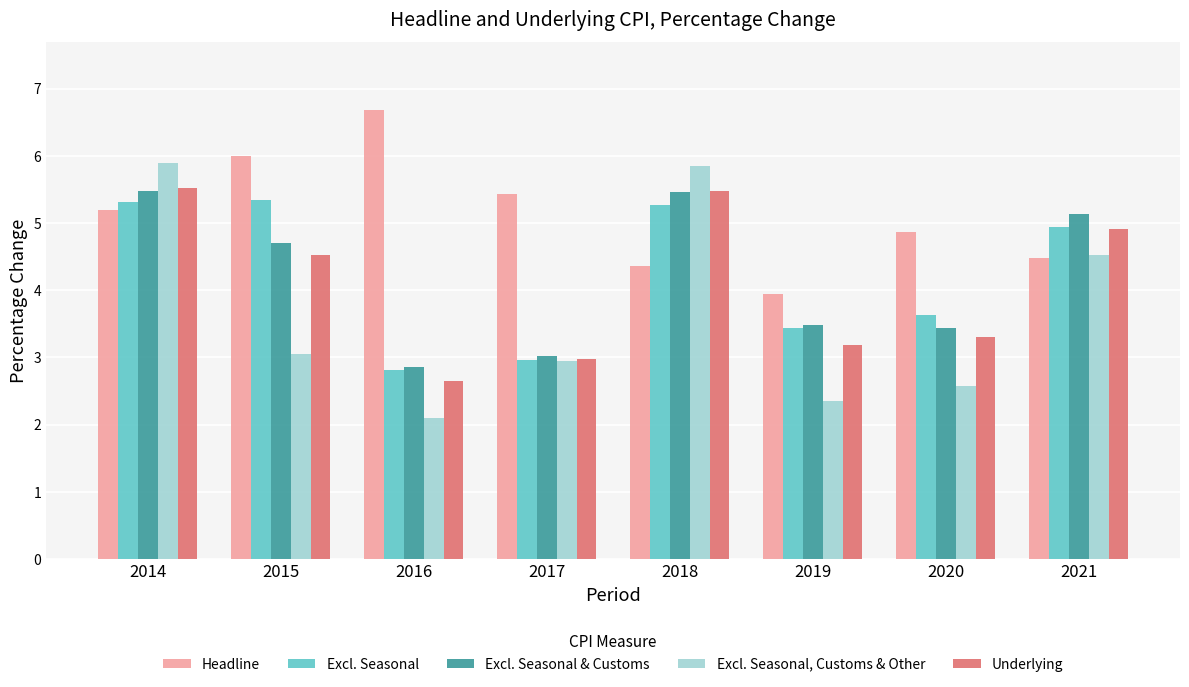

What is the lowest value of the Excl. Seasonal series?

2.8